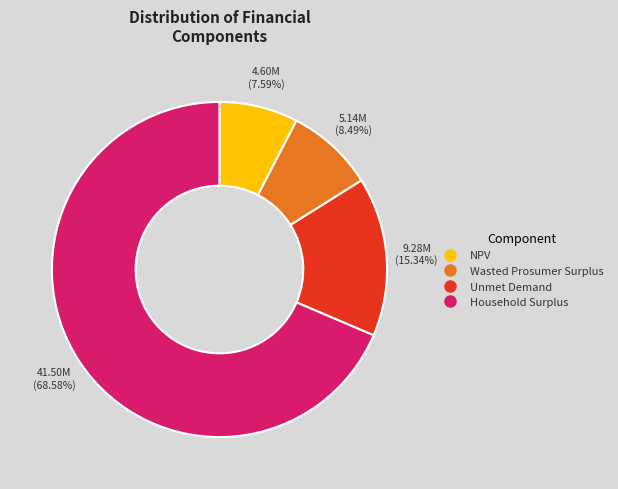

Count the number of slices in the pie.

4